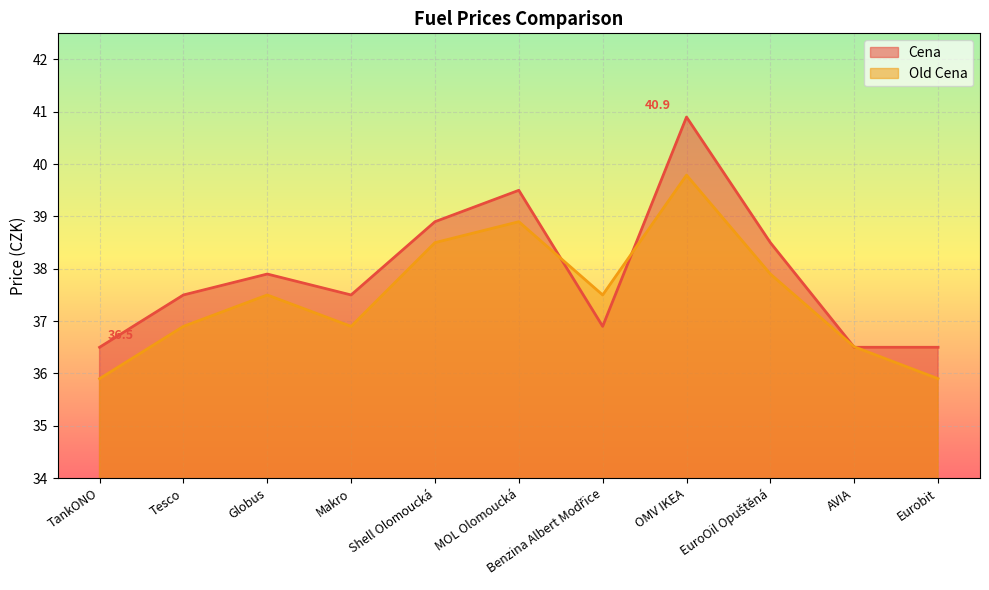

At EuroOil Opuštěná, list the series in order from smallest to largest.

Old Cena, Cena